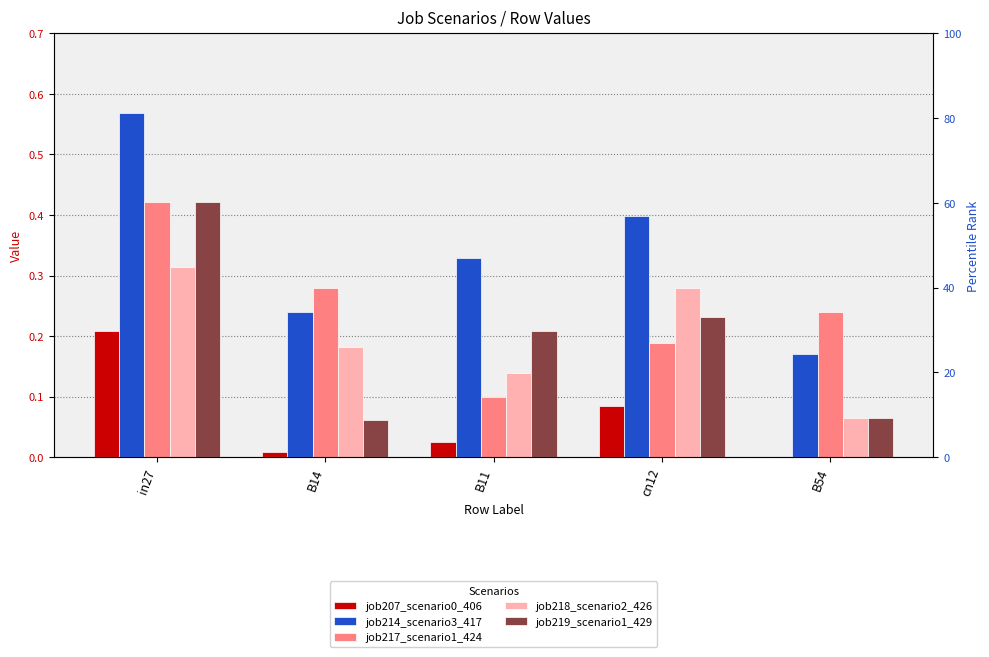

What is the difference between the highest and lowest values at B54?

0.2